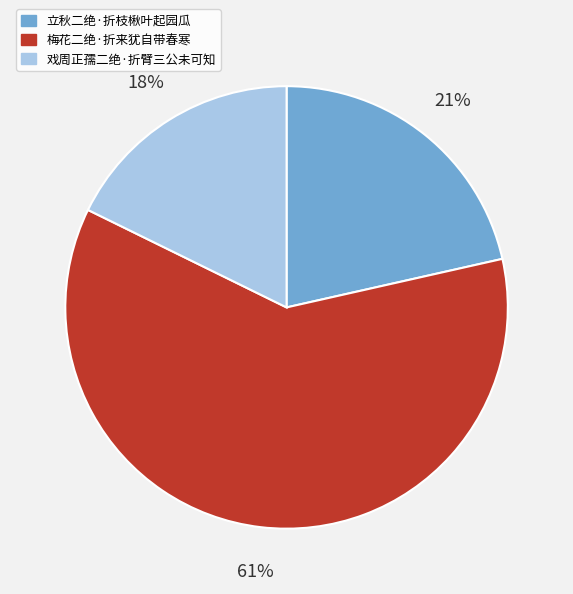

Which slice is the largest?

梅花二绝·折来犹自带春寒